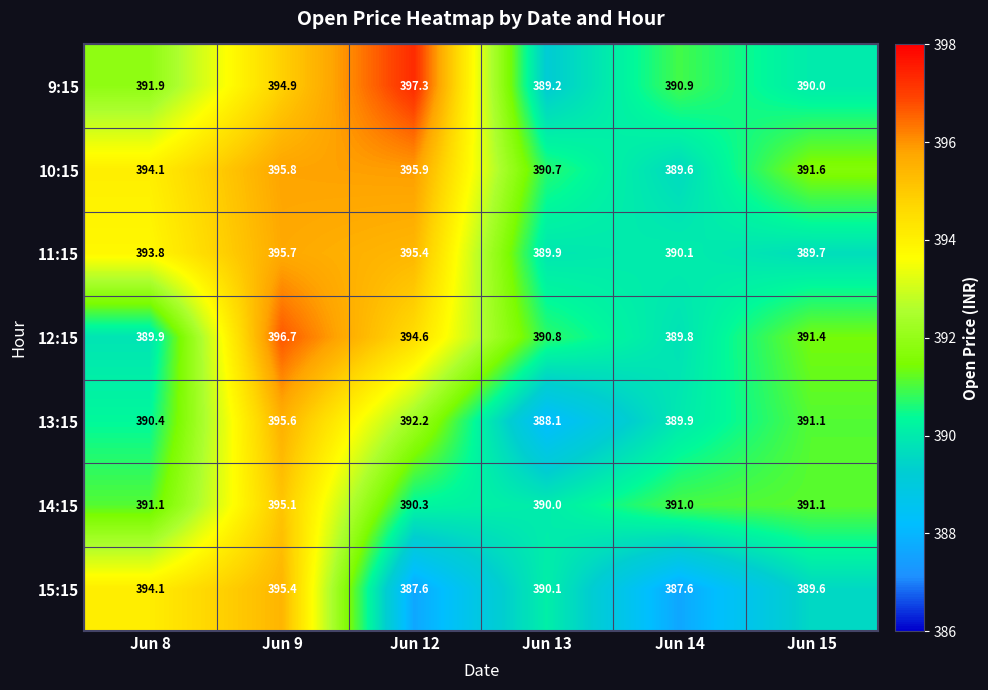

What is the sum of all 12:15 values?

2353.2